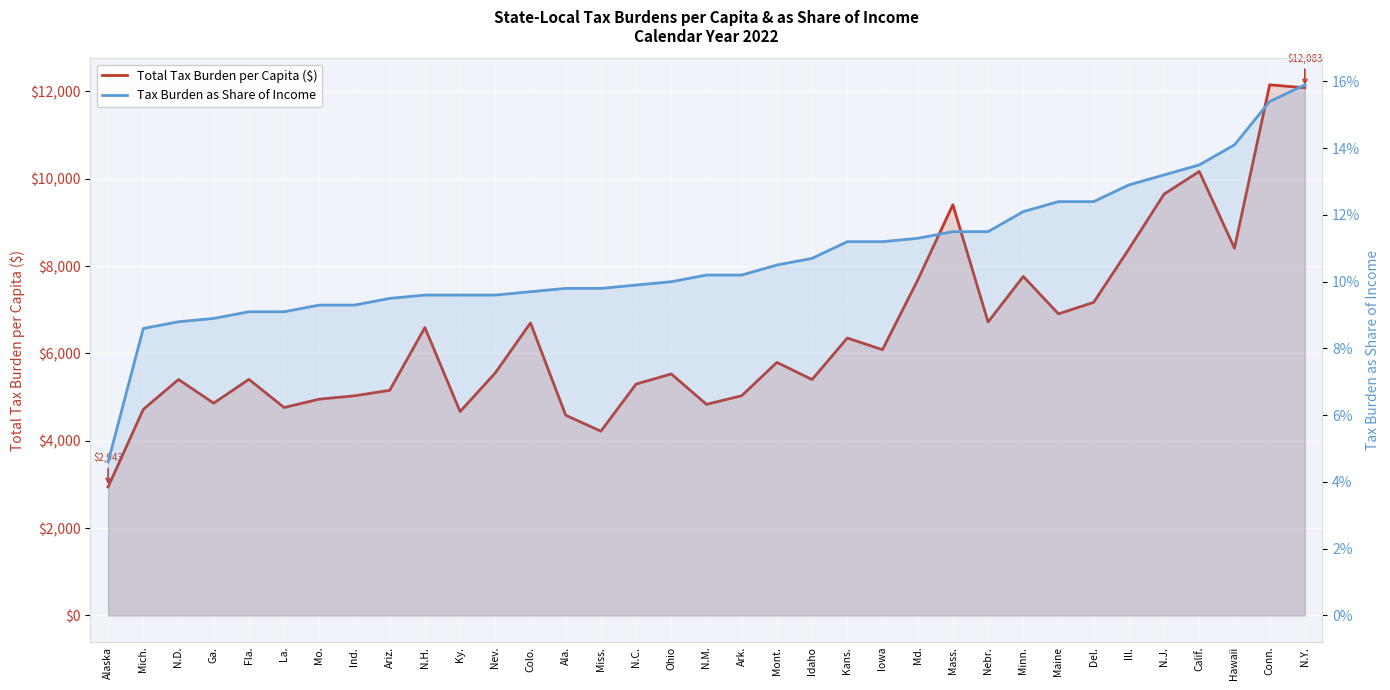

What is the label of the 16th point from the left?

N.C.